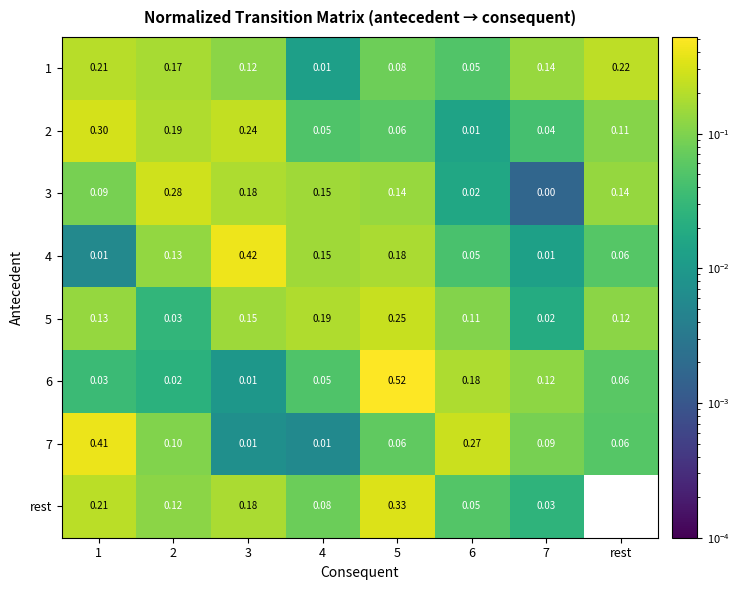

How many categories are shown in the chart?

8